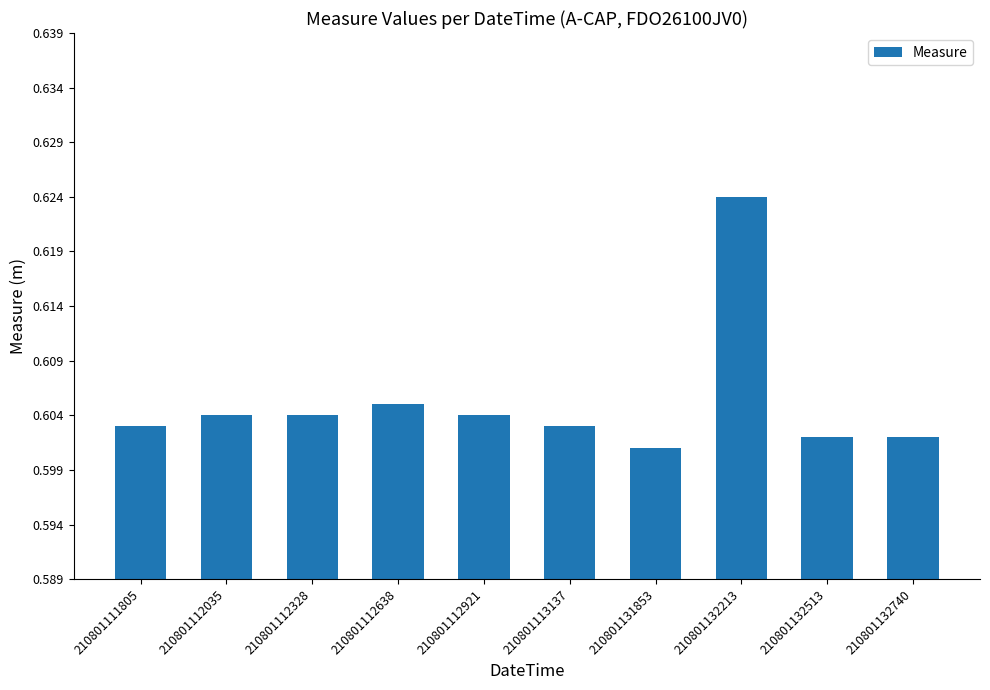

At which category does the chart reach its minimum across all series?

210801131853